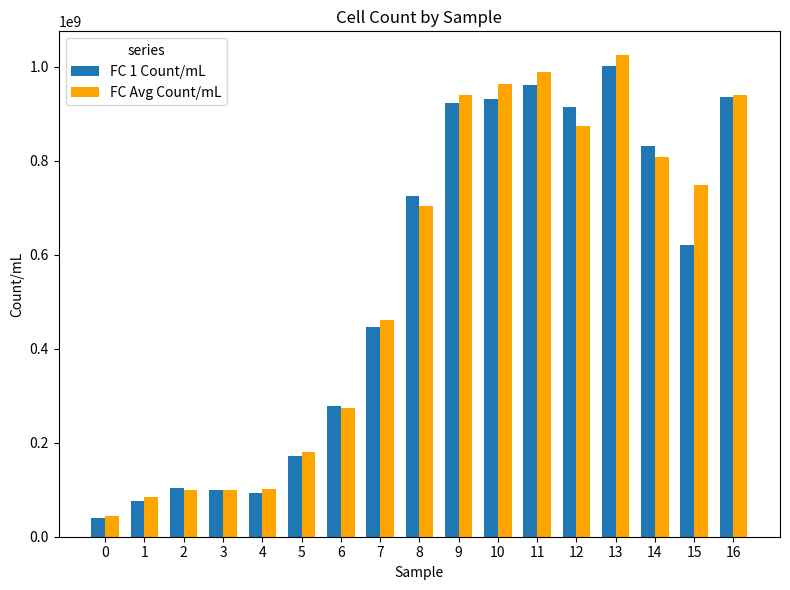

List the series in order of their peak value, highest first.

FC Avg Count/mL, FC 1 Count/mL